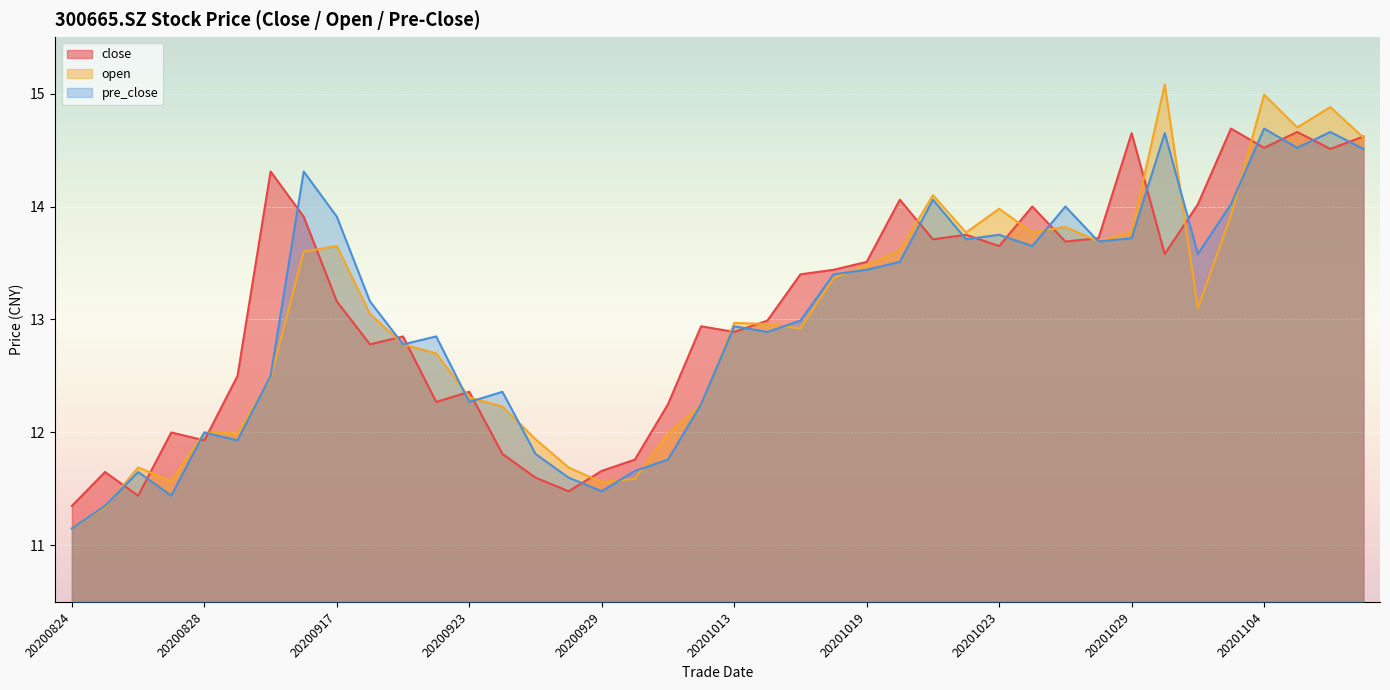

What is the difference between the maximum and minimum values in the open series?

3.9